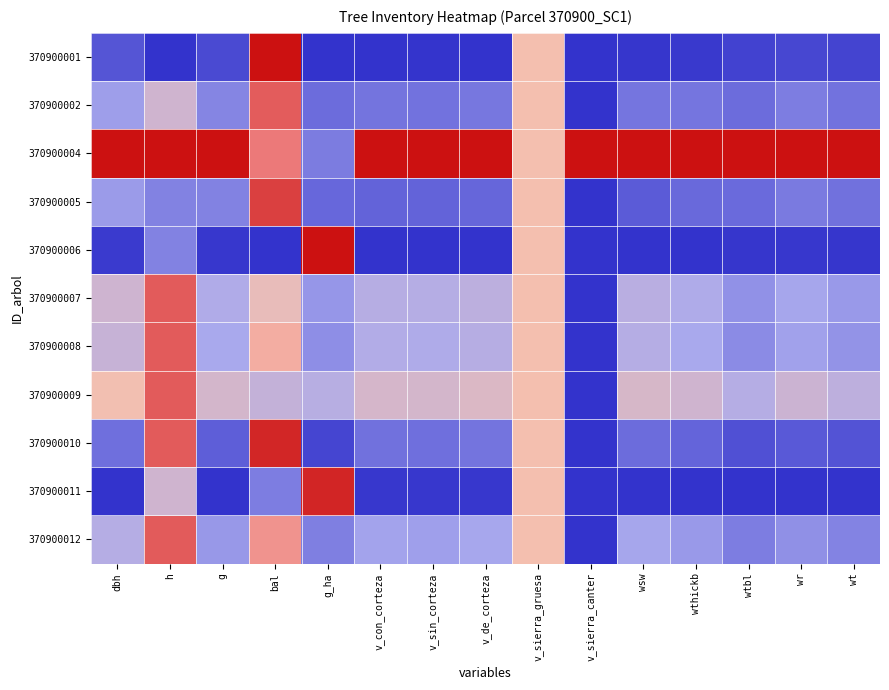

At which category is the sum across all series the highest?

bal